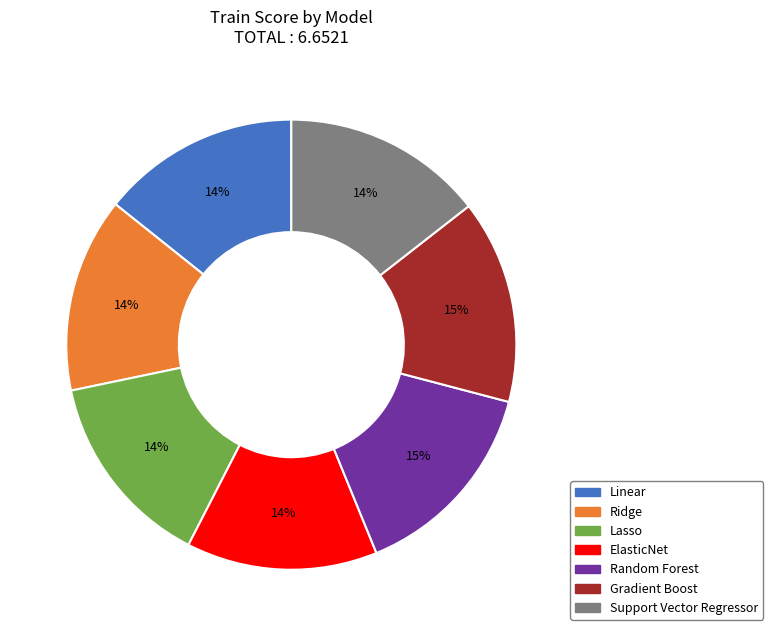

Is there a majority slice in this chart?

No